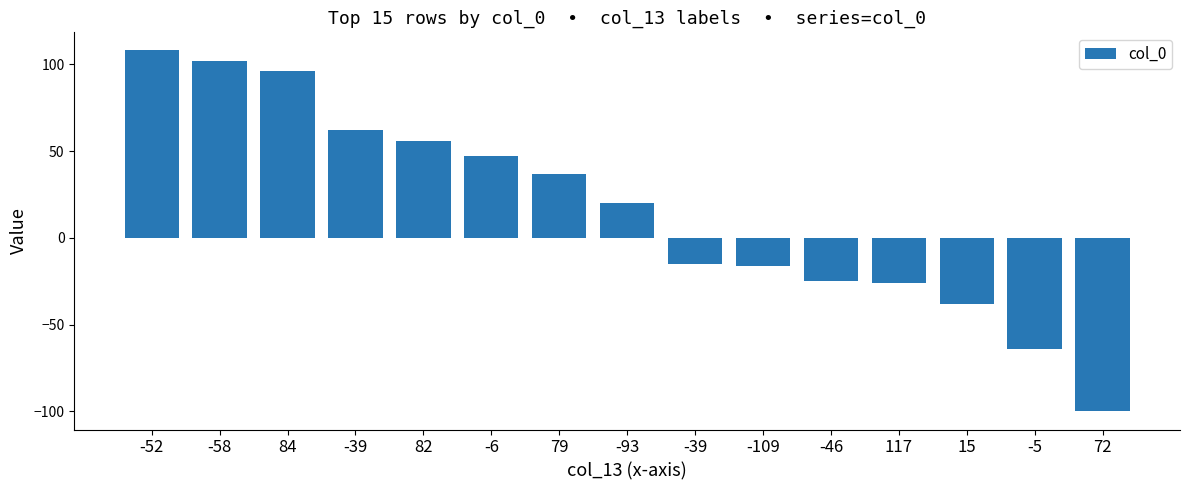

List the labels in order of value, smallest first.

72, -5, 15, 117, -46, -109, -39, -93, 79, -6, 82, -39, 84, -58, -52